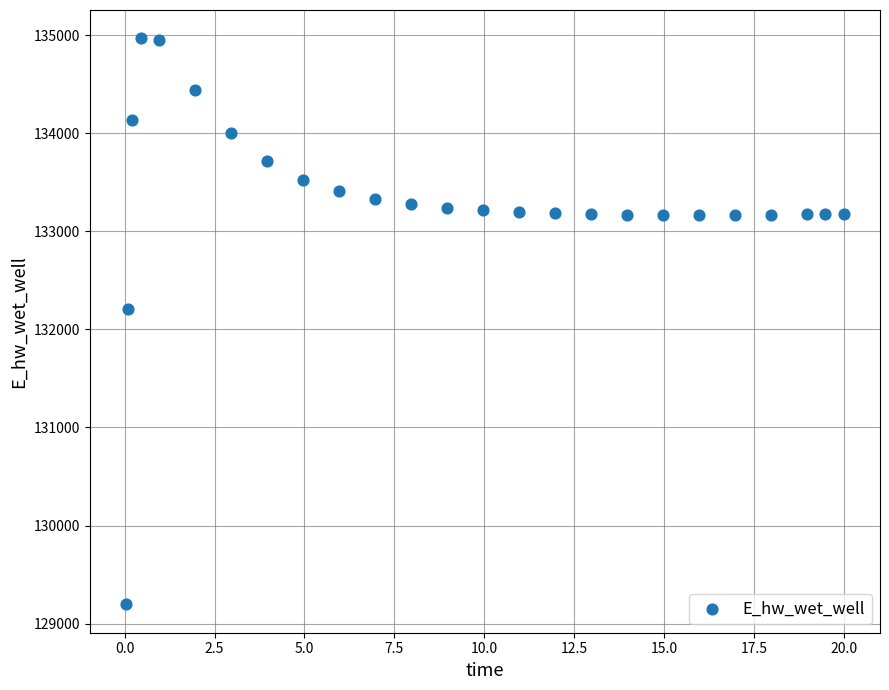

What is the range of Y values (max minus min)?

5770.3